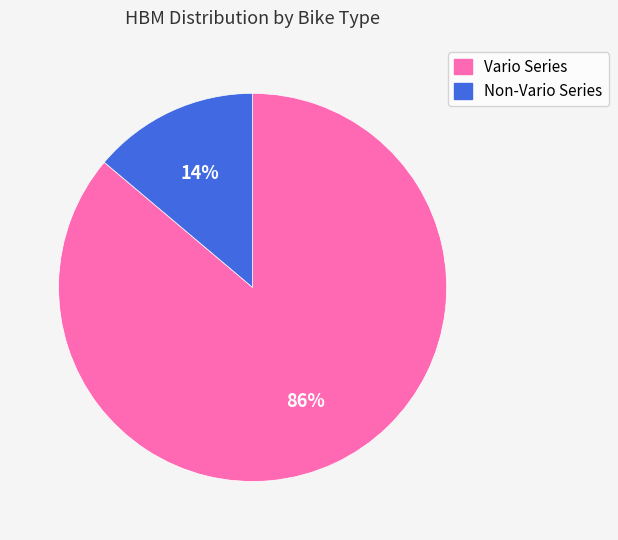

Does any single category account for the majority?

Yes